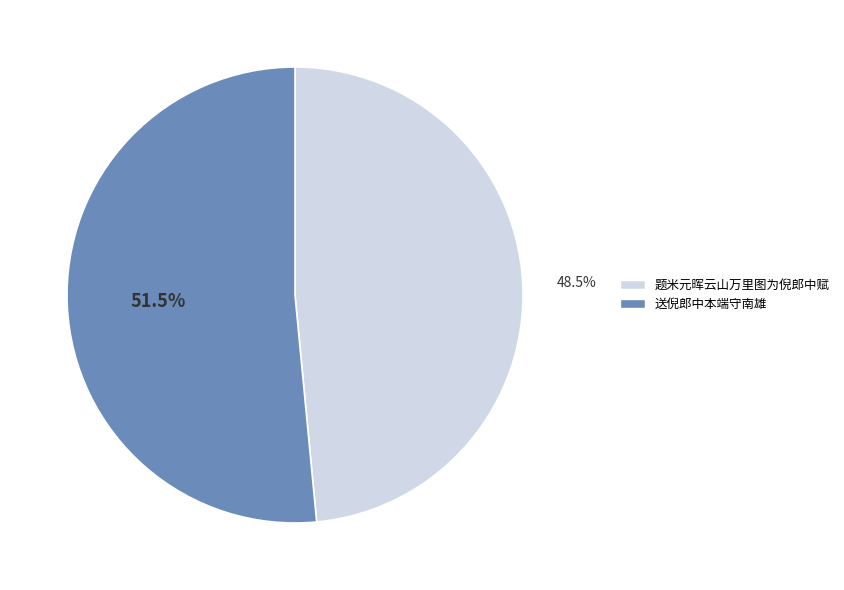

Which category accounts for the majority?

送倪郎中本端守南雄